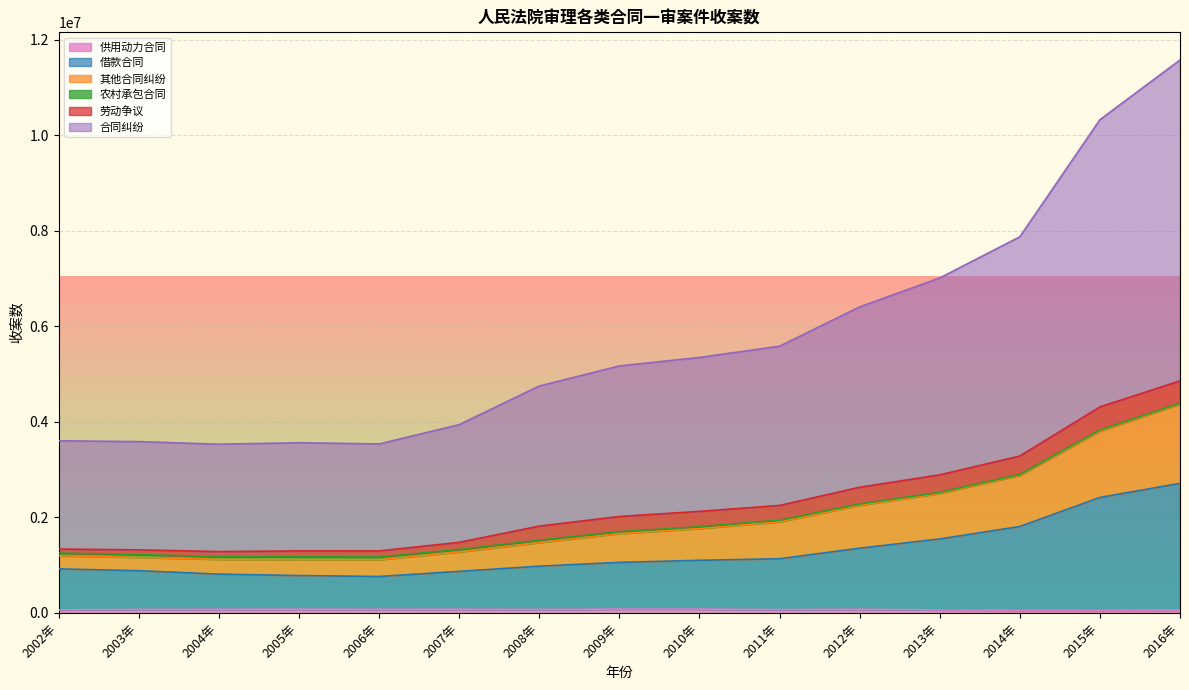

How many categories are shown in the chart?

15